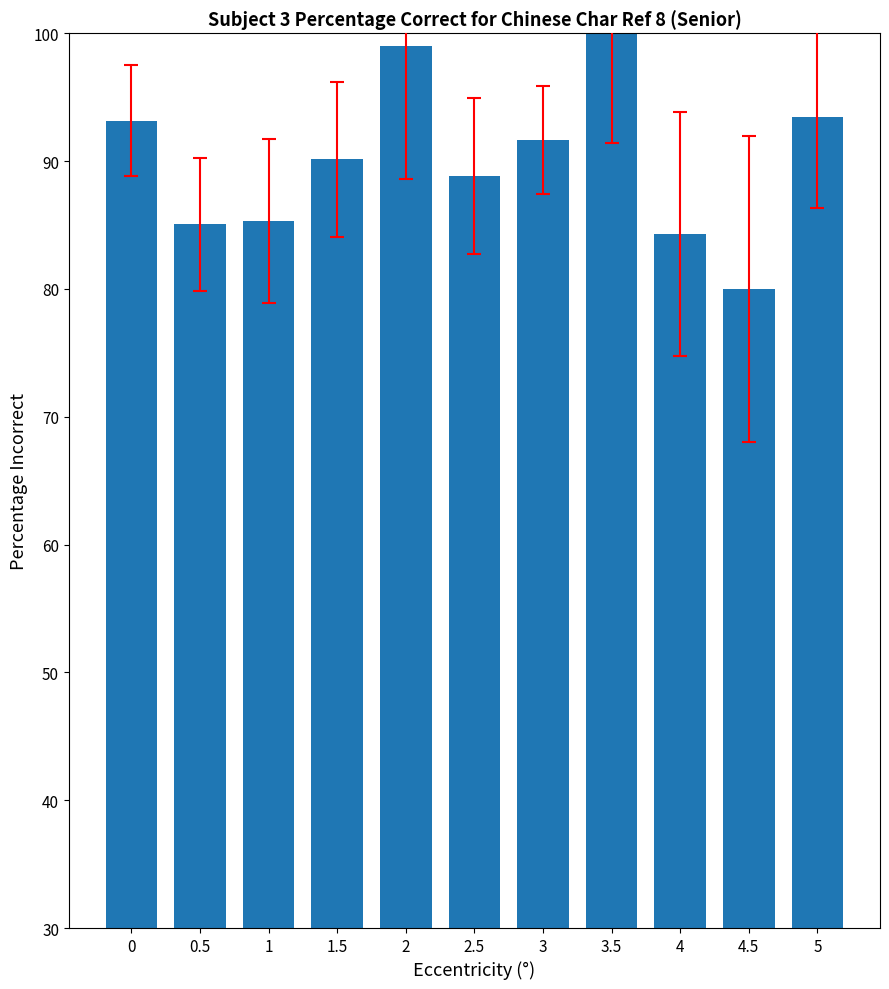

The chart shows a value of 179.7 at 3.5. True or false?

False